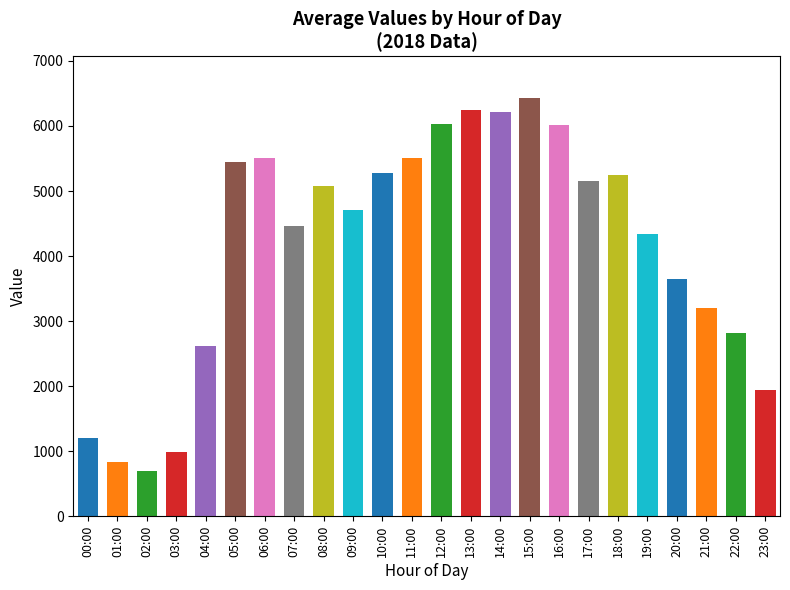

The value at 10:00 is 7991. True or false?

False